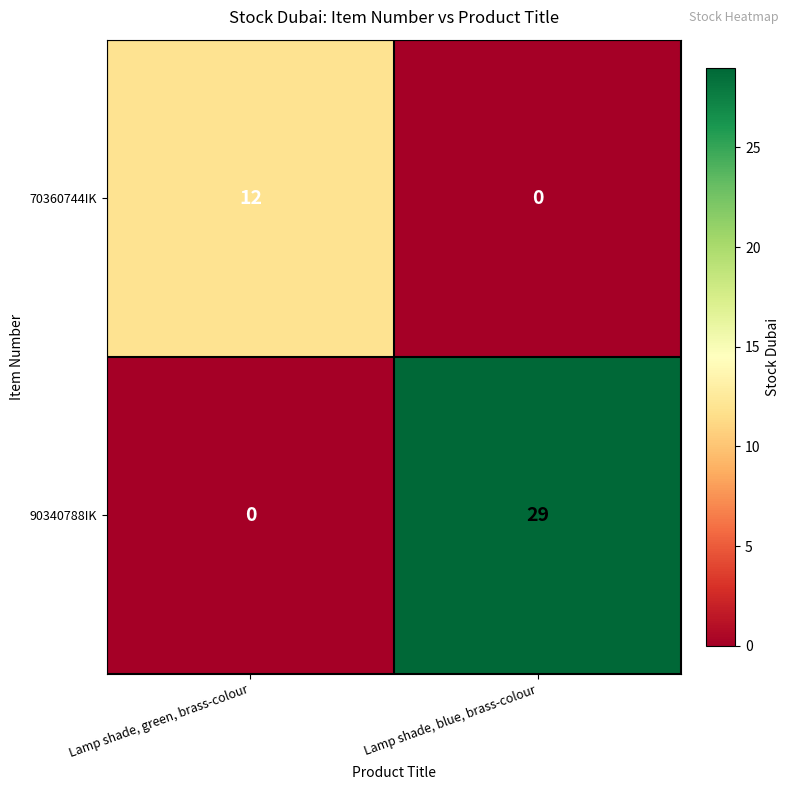

How many categories are shown in the chart?

2